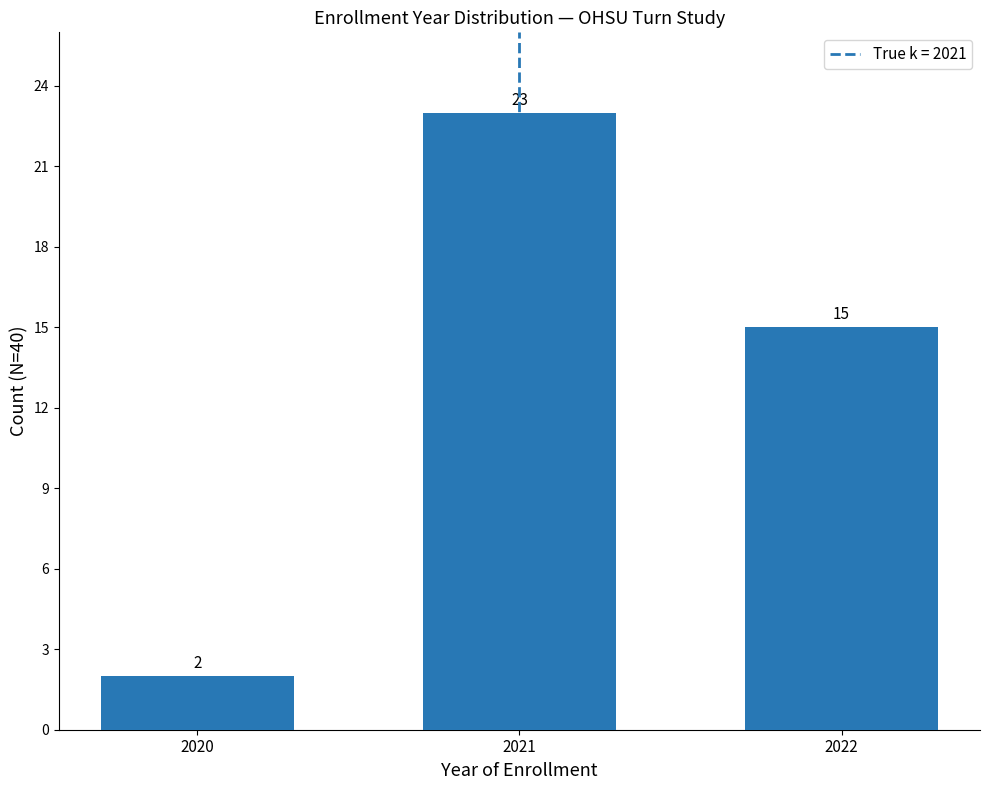

What is the difference between the maximum and minimum values?

21